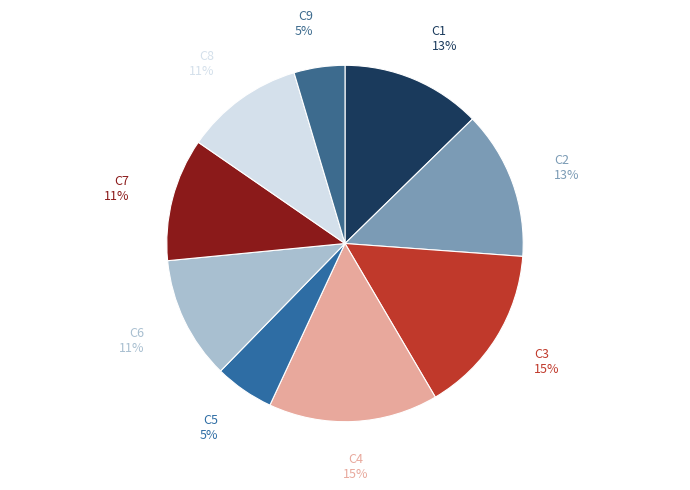

What percentage is the C6 slice, to the nearest percent?

11%